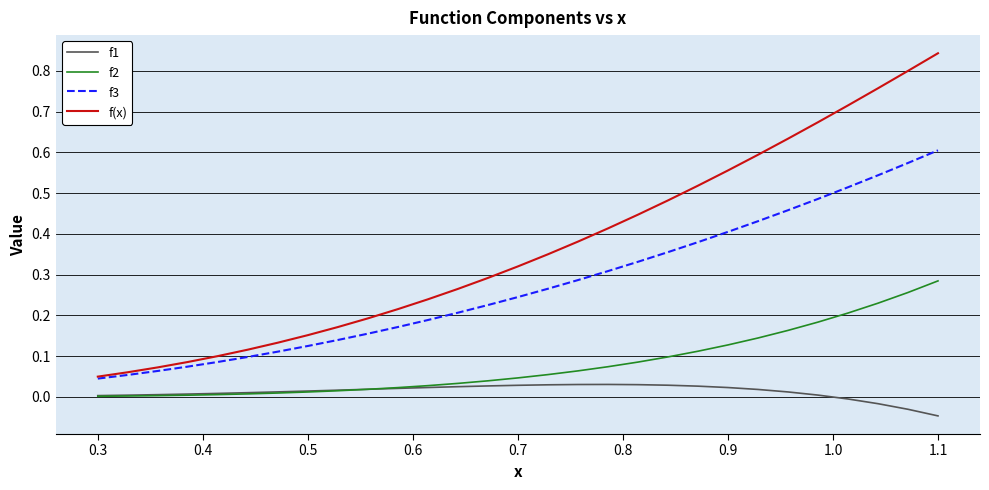

Which series has the largest total across all categories?

f(x)